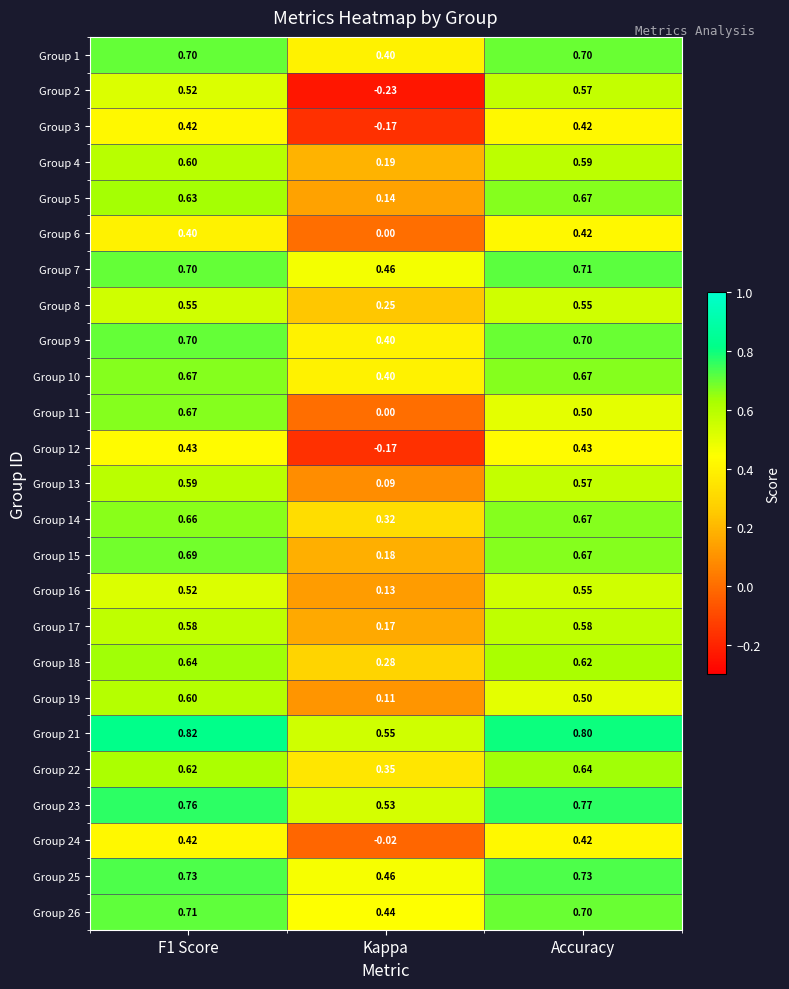

Where is Group 8 nearest to the value 0?

Kappa